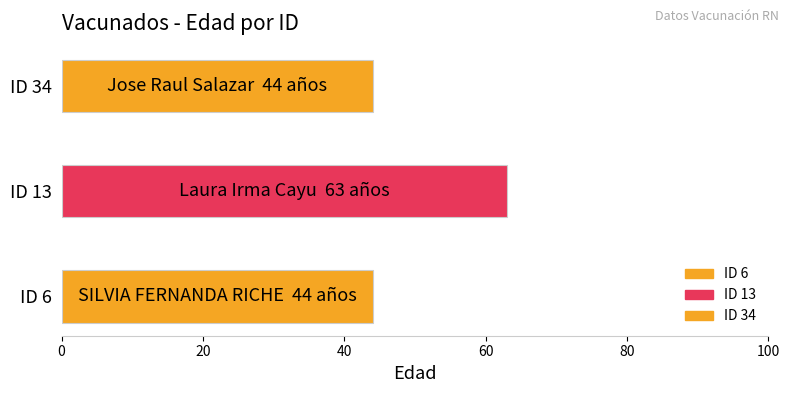

What is the difference between the values at 13 and 6?

19